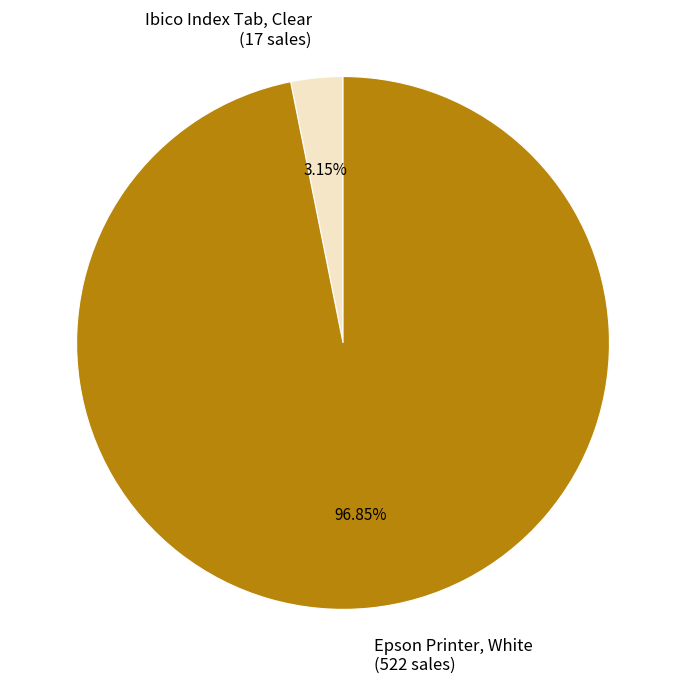

What percentage is the Epson Printer, White slice, to the nearest percent?

97%